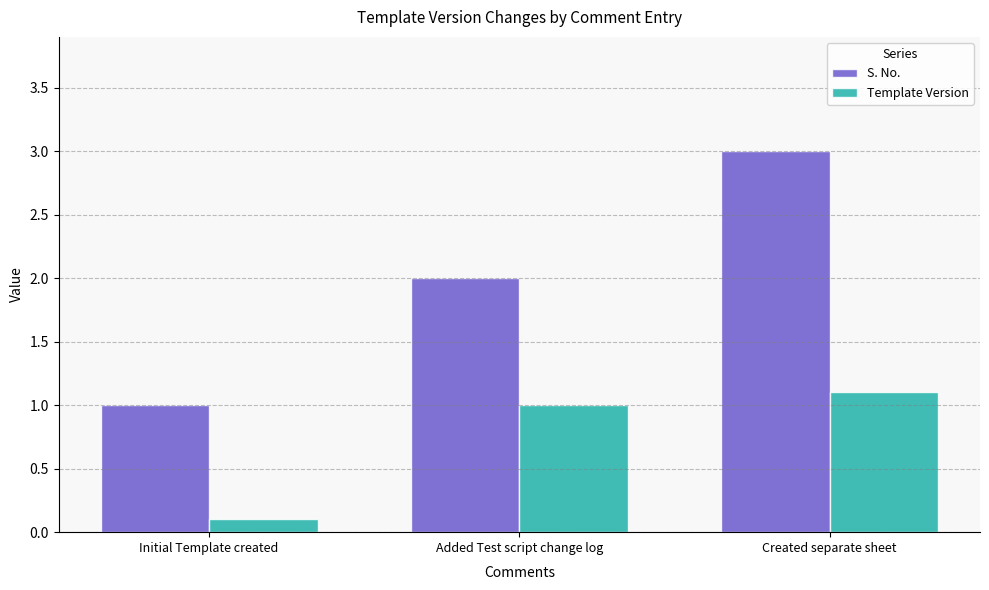

Which category has the lowest value in the S. No. series?

Initial Template created